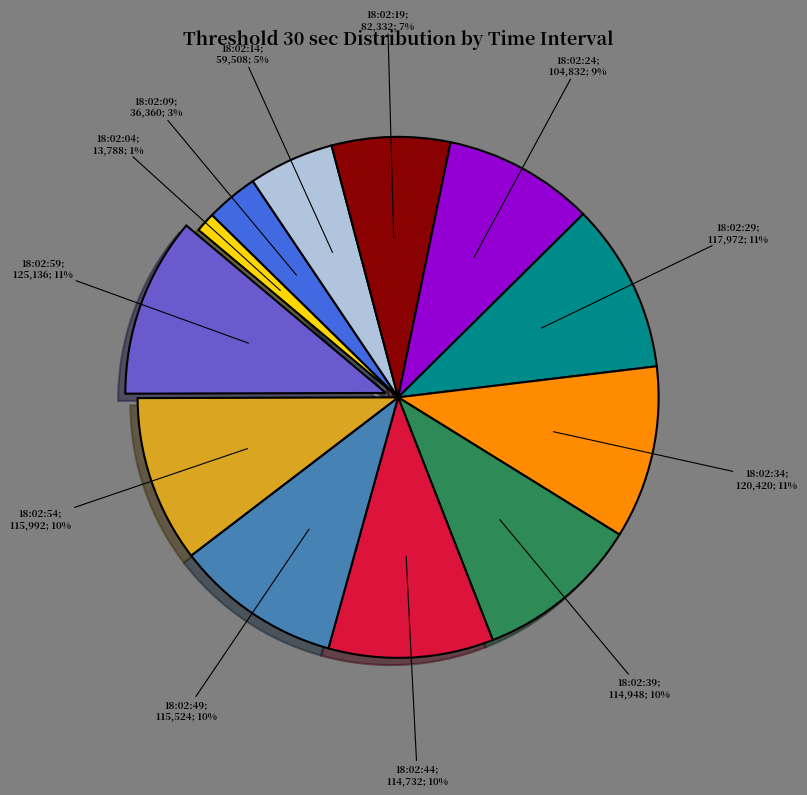

Does any single category account for the majority?

No